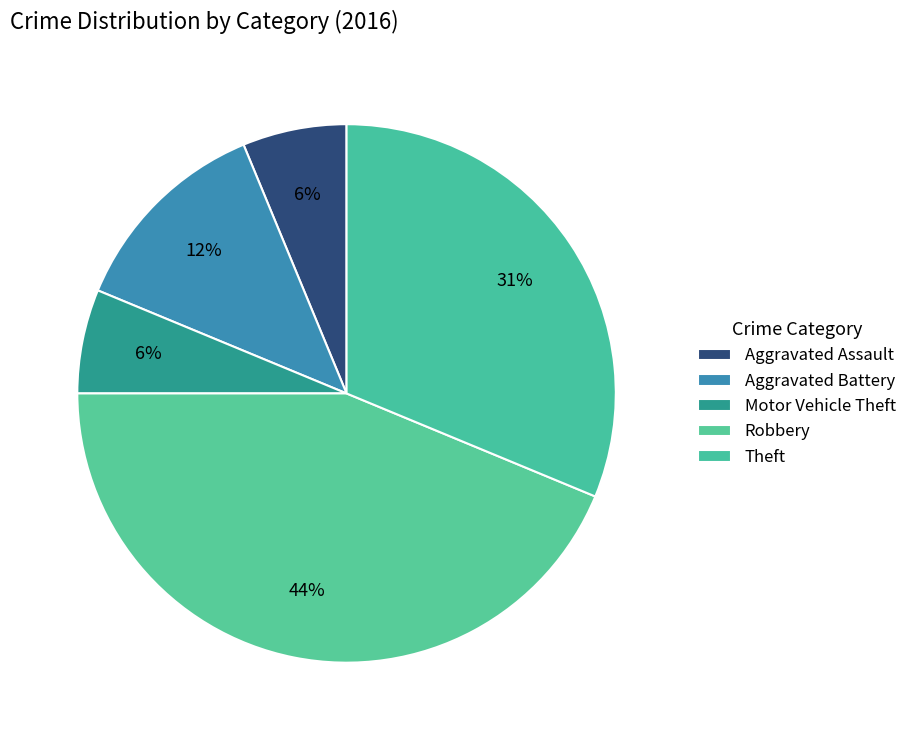

To the nearest percent, what is the difference between the largest and smallest slice percentages?

38%